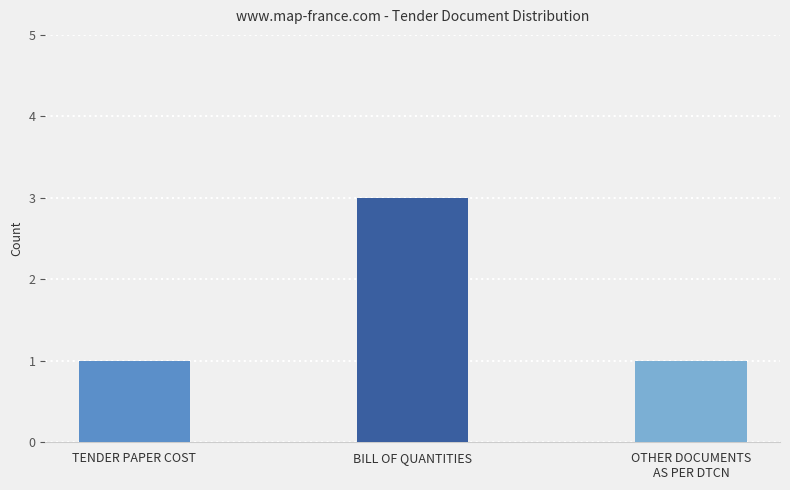

List the labels in order of value, smallest first.

TENDER PAPER COST, OTHER DOCUMENTS AS PER DTCN, BILL OF QUANTITIES